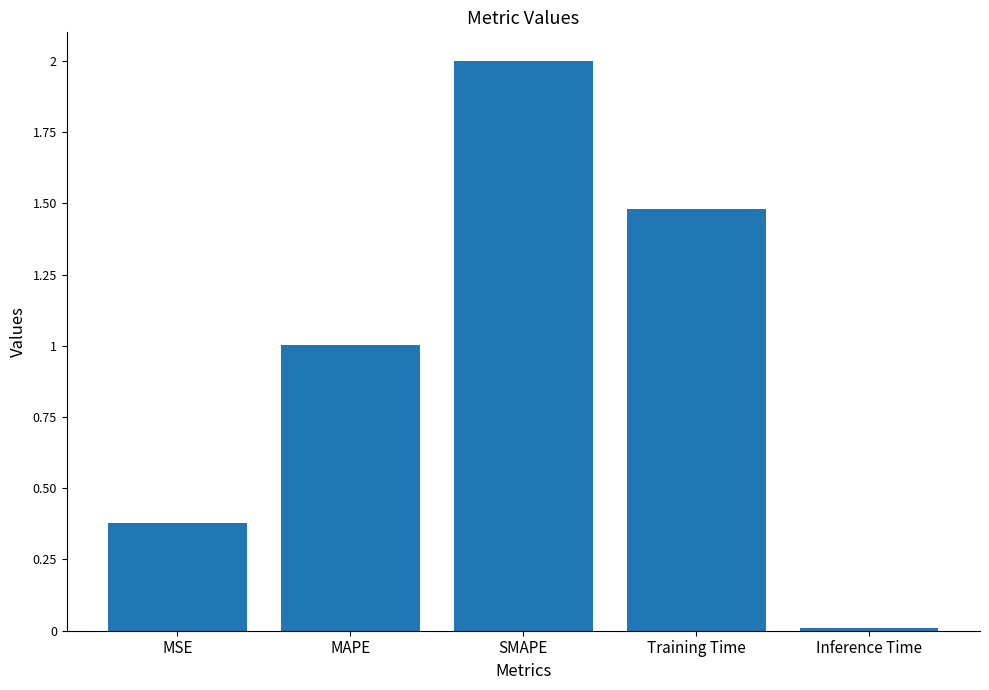

What is the sum of all values?

4.9